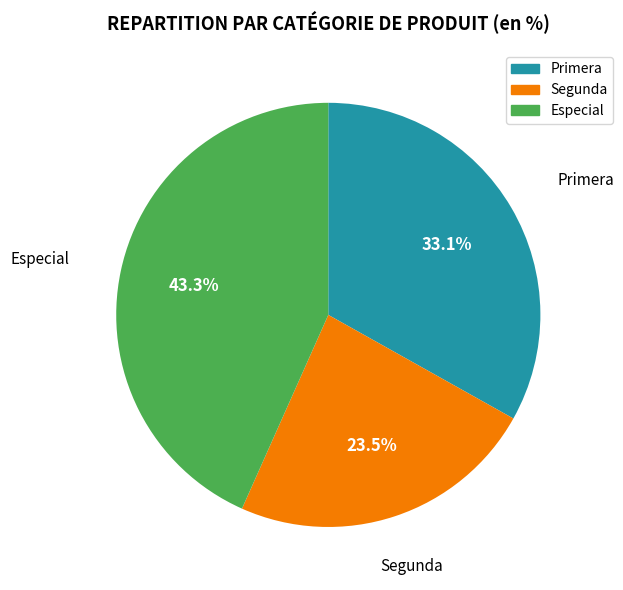

To the nearest percent, what is the average slice percentage?

33%